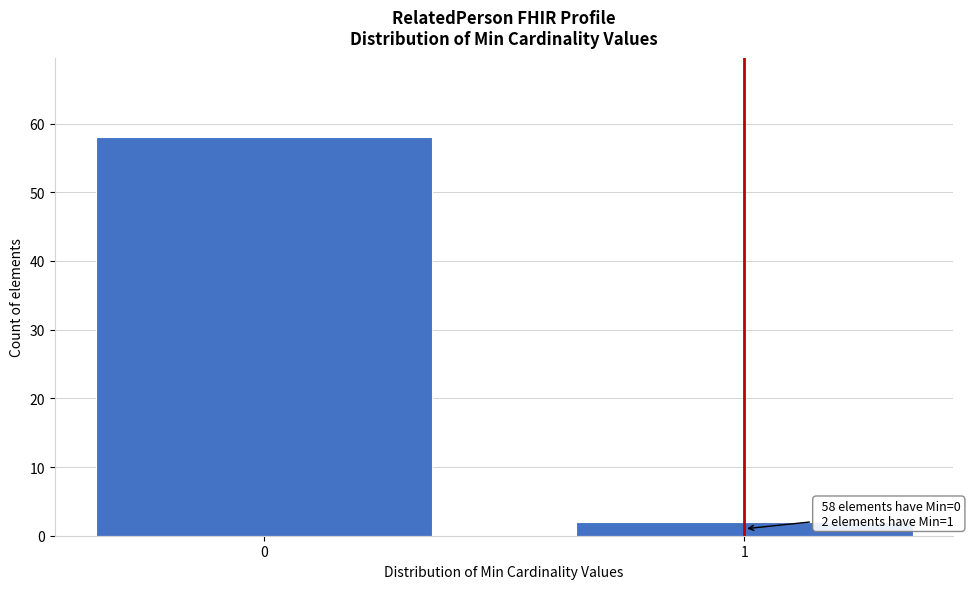

Reading left to right, what are all the values shown in this chart?

0=58	1=2